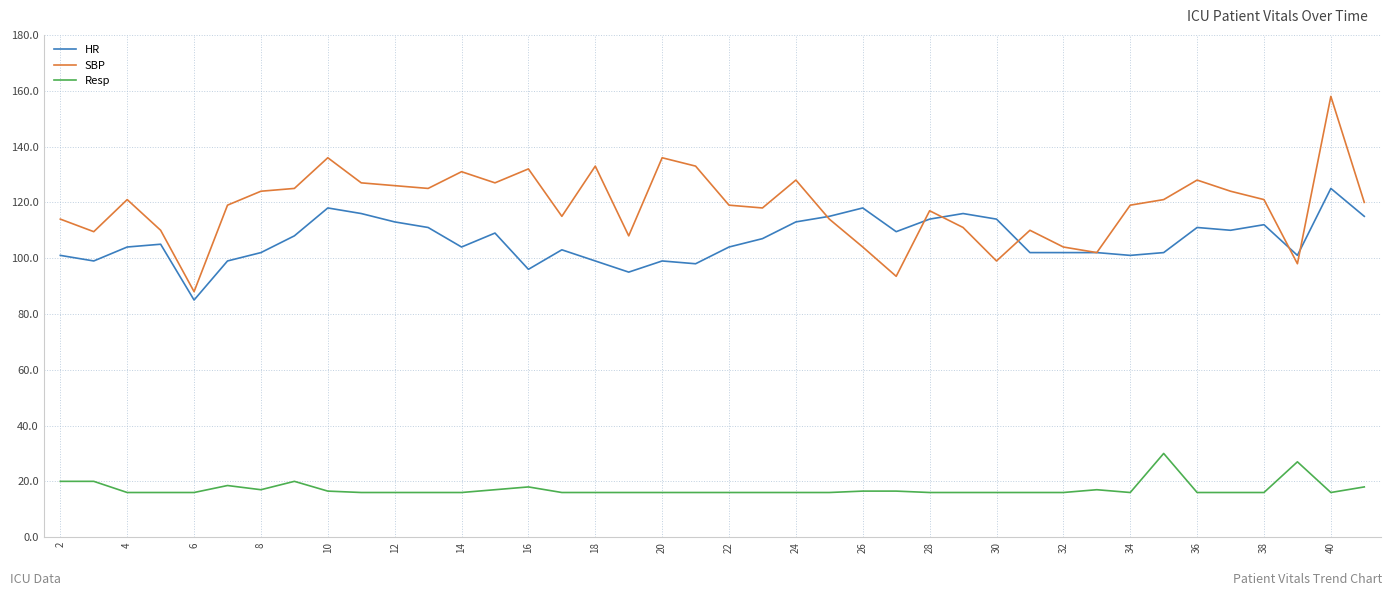

True or false: Resp and SBP cross at least once.

False